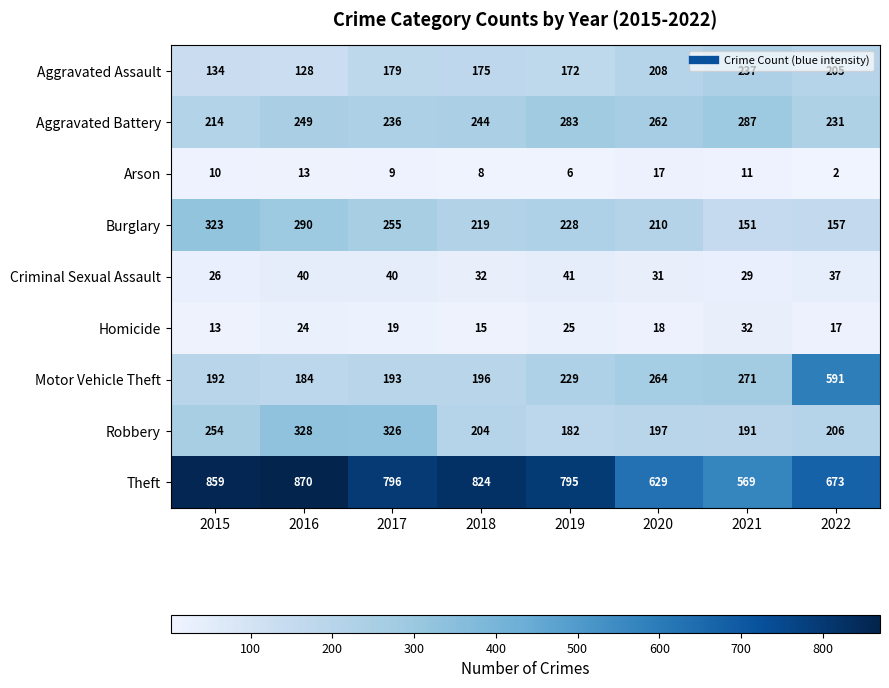

Which series has the largest total across all categories?

Theft